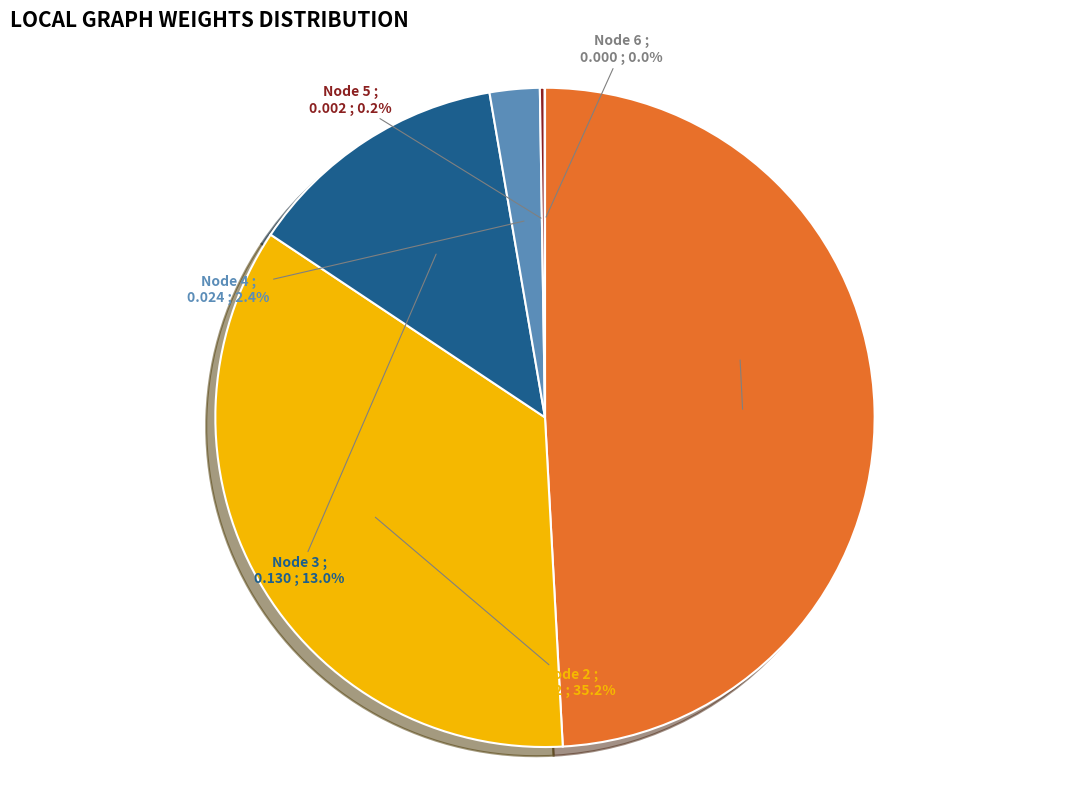

What percentage is NOT represented by Node 3?

87.0%